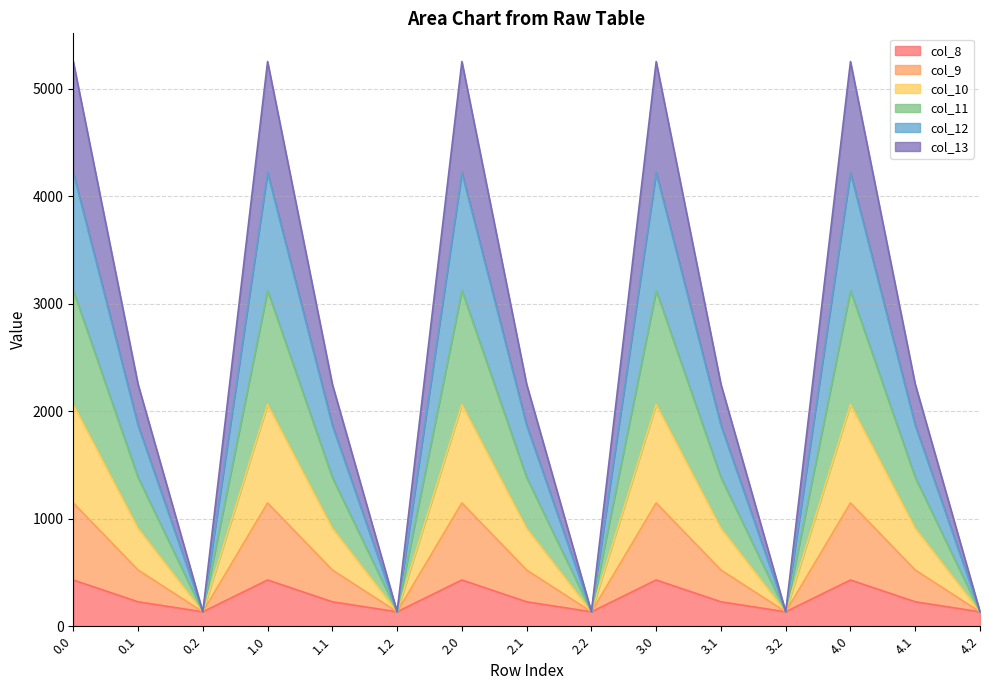

What is the difference between the maximum and minimum values in the col_8 series?

296.1